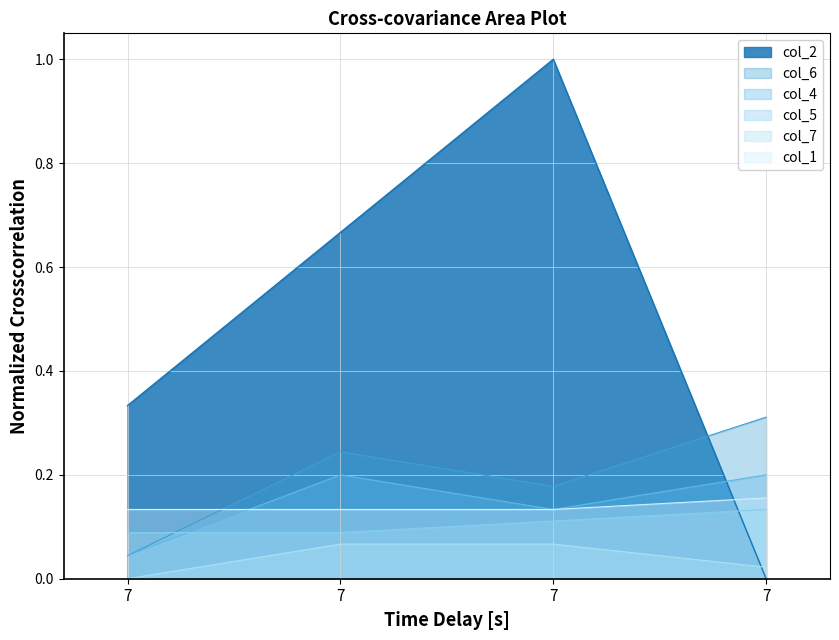

Which category has the lowest value in the col_7 series?

7